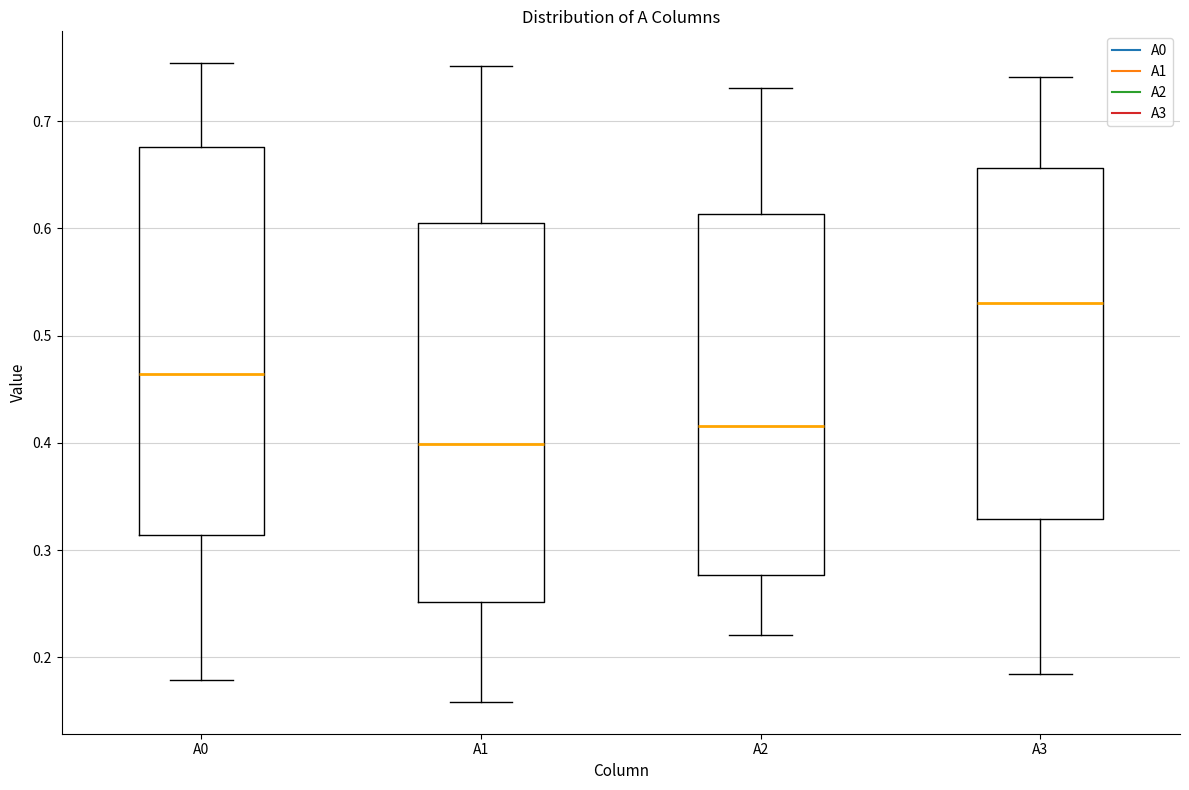

Reading left to right, read every box against the y-axis: the position of its median line, the range the box covers, and the ends of its whiskers. The values are not printed on the chart, so give them approximately, as read against the axis.

A0: median 0.46, box 0.31 to 0.68, whiskers 0.18 to 0.75
A1: median 0.40, box 0.25 to 0.61, whiskers 0.16 to 0.75
A2: median 0.42, box 0.28 to 0.61, whiskers 0.22 to 0.73
A3: median 0.53, box 0.33 to 0.66, whiskers 0.18 to 0.74